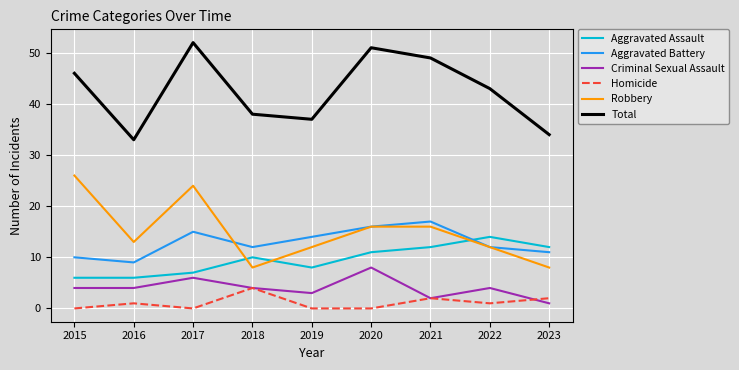

Reading right to left, what are all the values shown in this chart?

Aggravated Assault: 12	14	12	11	8	10	7	6	6
Aggravated Battery: 11	12	17	16	14	12	15	9	10
Criminal Sexual Assault: 1	4	2	8	3	4	6	4	4
Homicide: 2	1	2	0	0	4	0	1	0
Robbery: 8	12	16	16	12	8	24	13	26
Total: 34	43	49	51	37	38	52	33	46